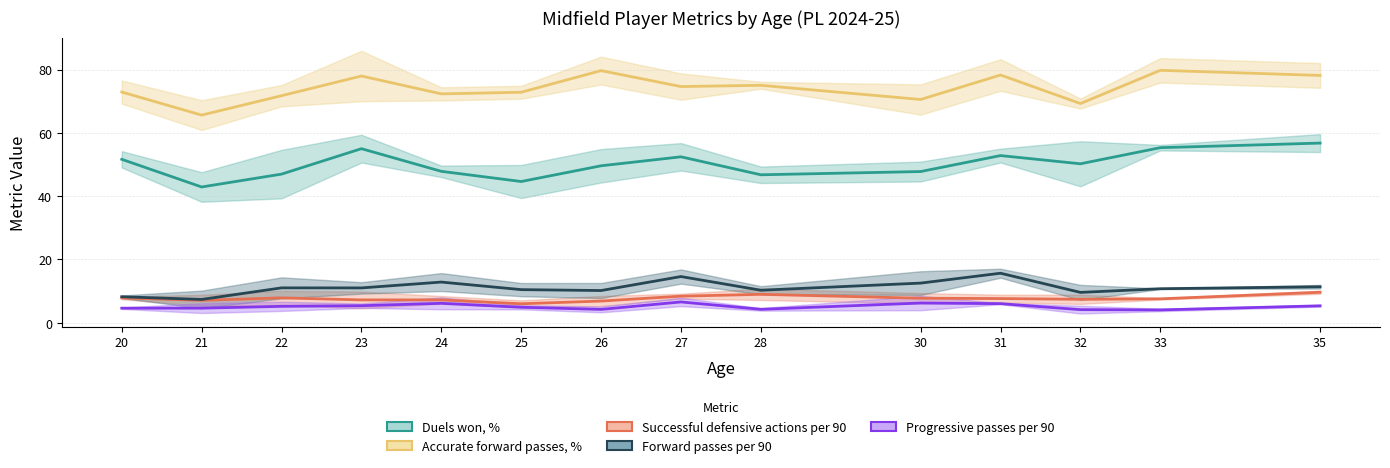

Does the chart have visible grid lines?

Yes